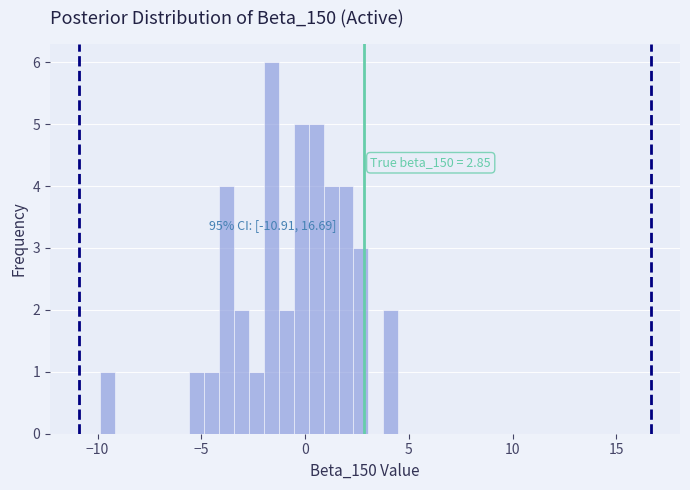

Read against the x-axis, roughly where is the centre of the tallest bar?

-1.5